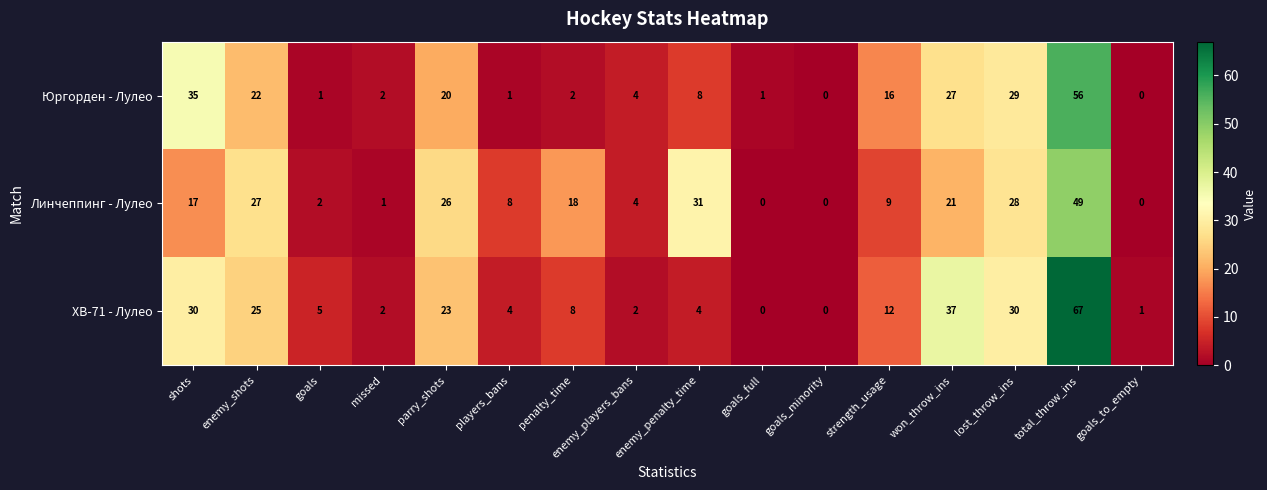

At which label does ХВ-71 - Лулео first exceed 8?

shots